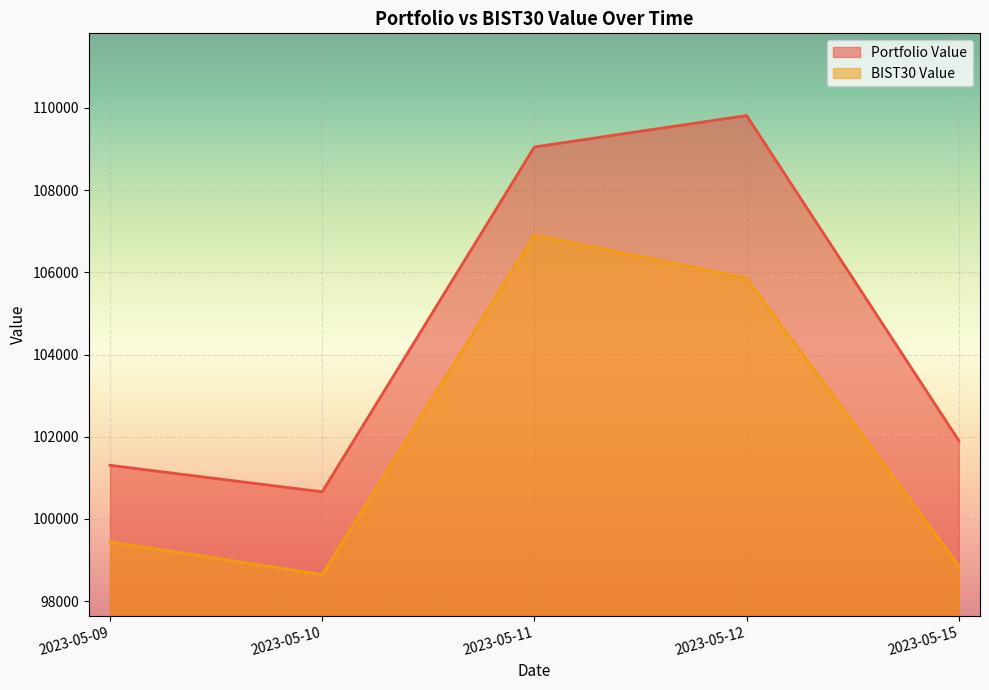

How many lines are shown in the chart?

2